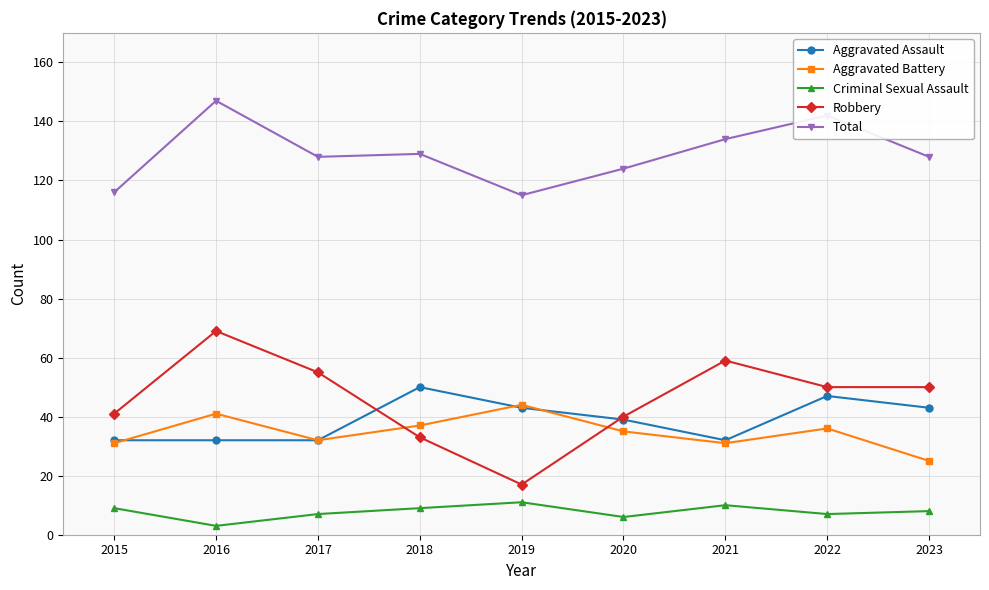

Reading left to right, what are all the values shown in this chart?

Aggravated Assault: 32	32	32	50	43	39	32	47	43
Aggravated Battery: 31	41	32	37	44	35	31	36	25
Criminal Sexual Assault: 9	3	7	9	11	6	10	7	8
Robbery: 41	69	55	33	17	40	59	50	50
Total: 116	147	128	129	115	124	134	142	128